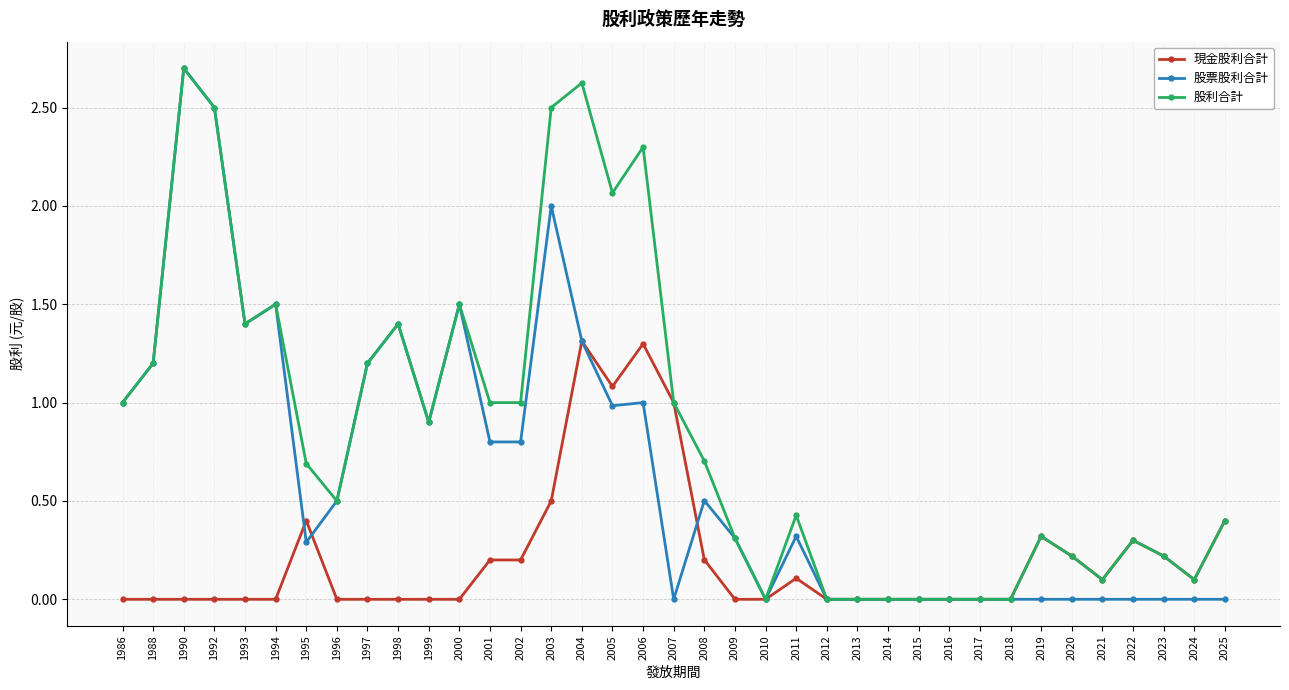

True or false: 股利合計 has a value of 0.0 at 2010.

True